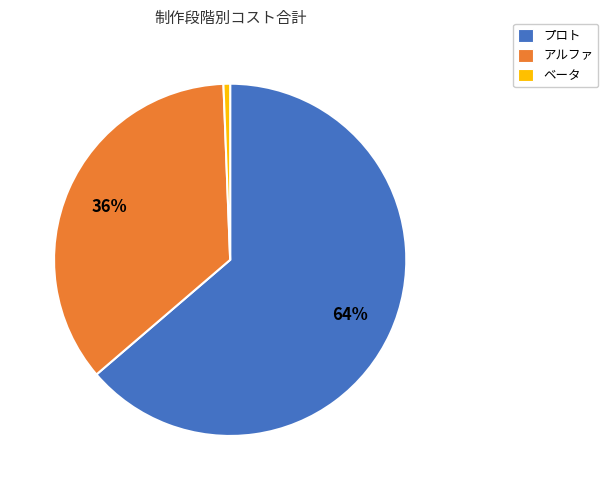

Is there a majority slice in this chart?

Yes